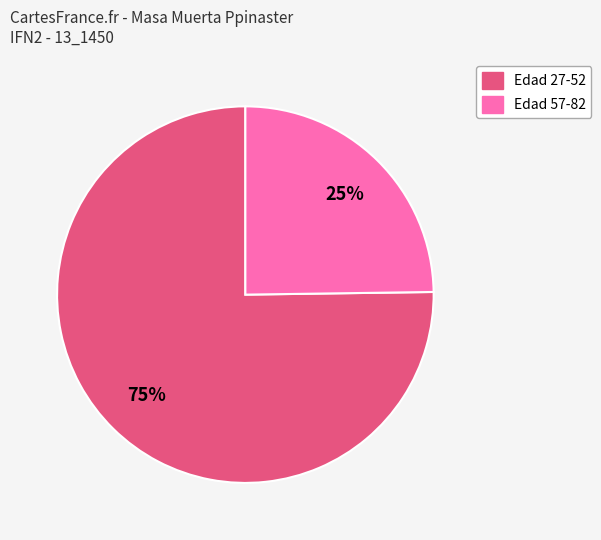

To the nearest percent, what is the average slice percentage?

50%